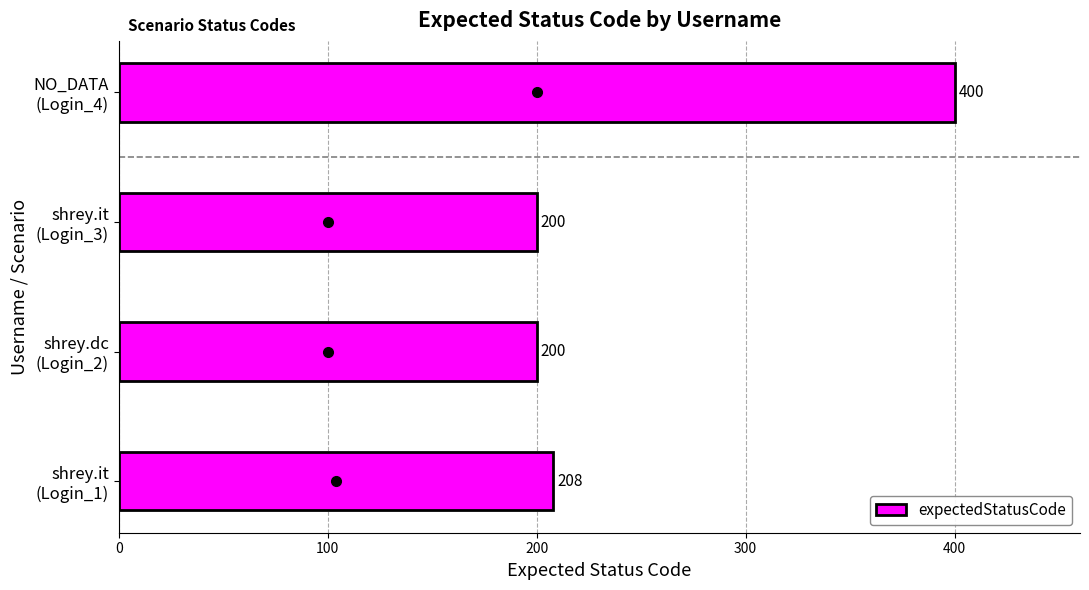

What is the greatest value displayed?

400